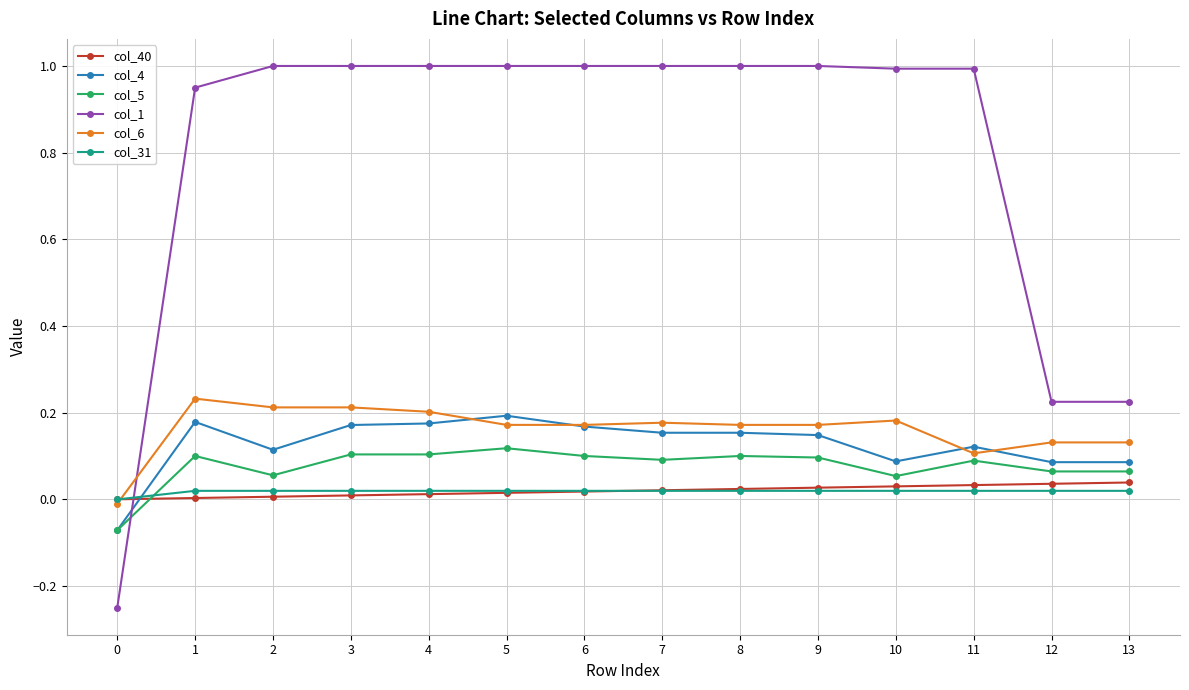

Which series has the largest total across all categories?

col_1